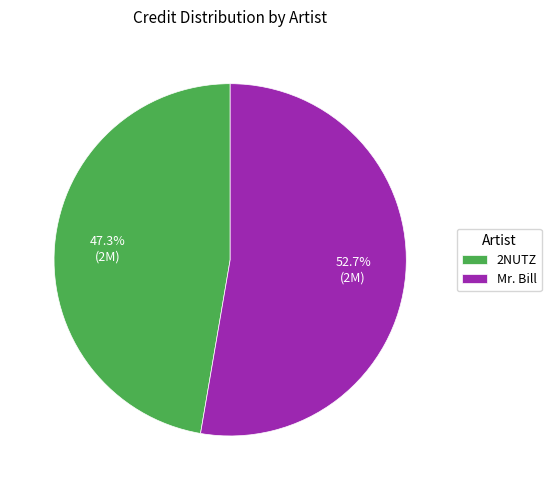

Between 2NUTZ and Mr. Bill, which is larger?

Mr. Bill